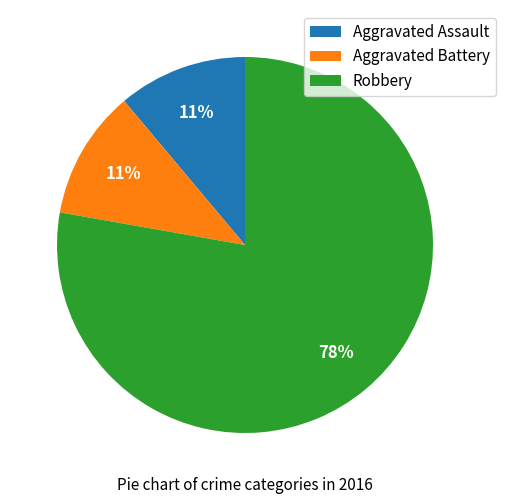

Which category has the biggest portion of the pie?

Robbery